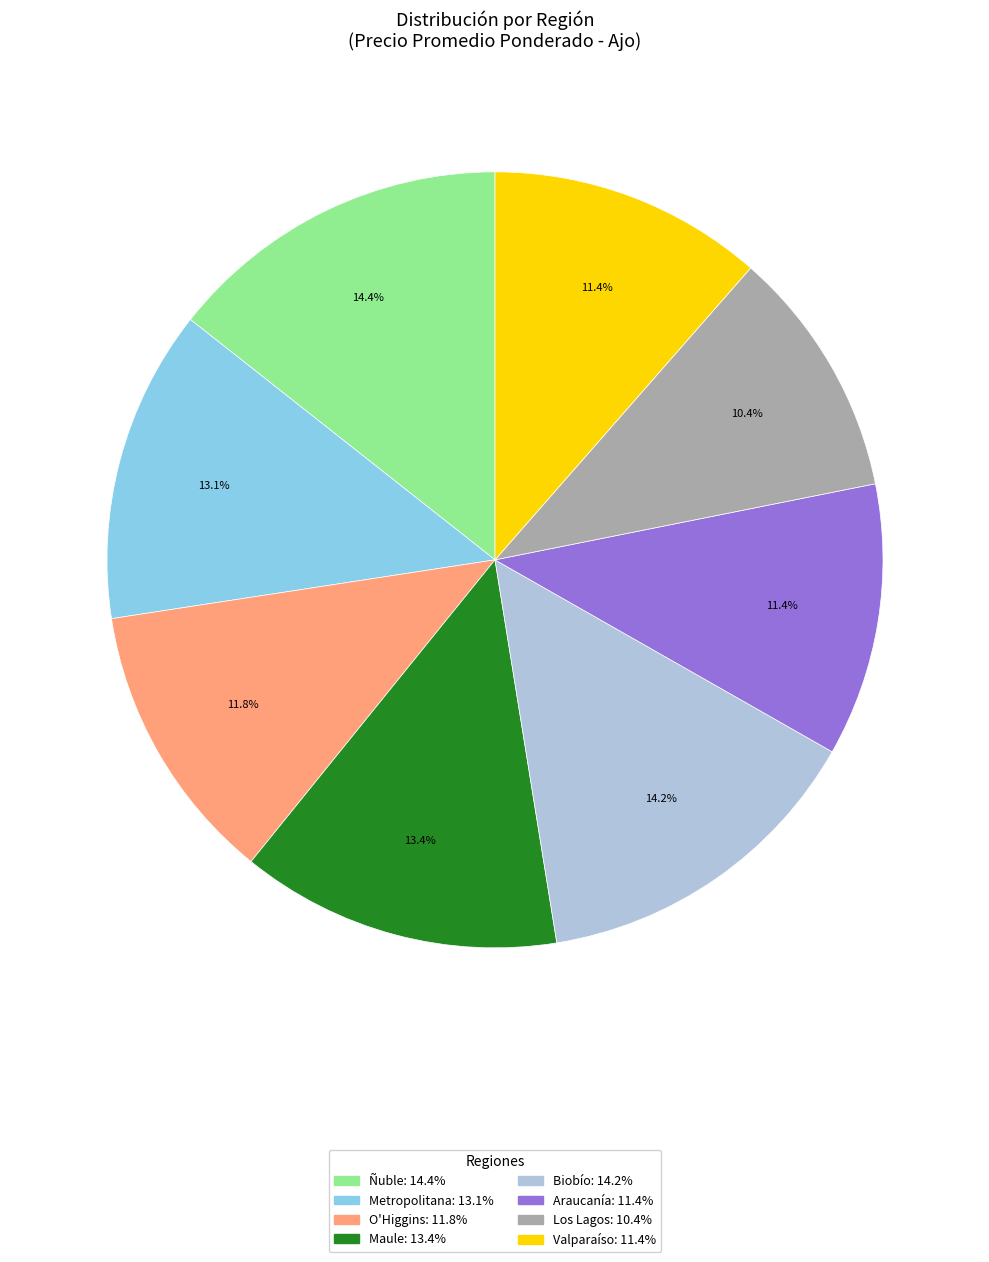

Is there a majority slice in this chart?

No